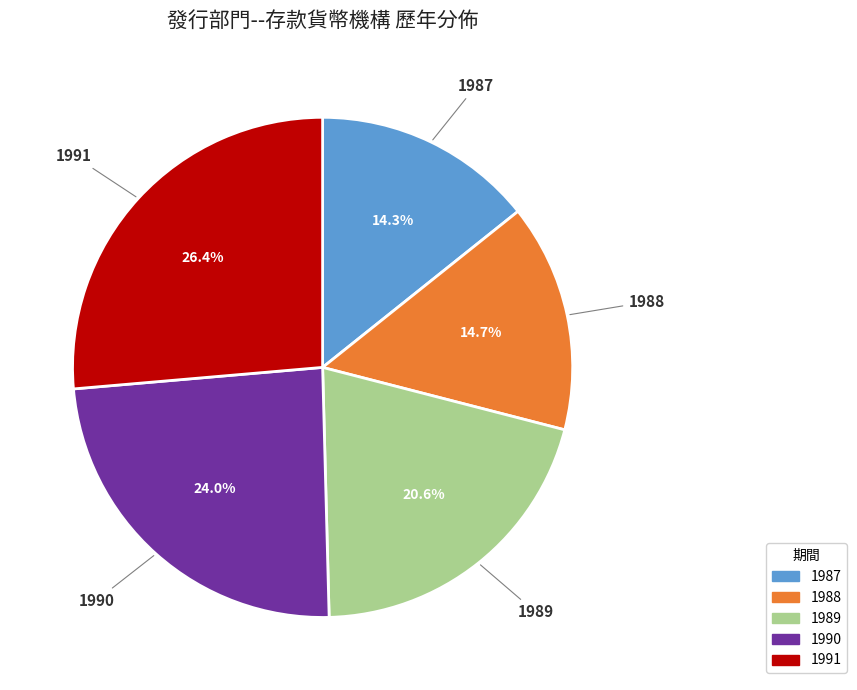

The 1989 slice represents 21% of the pie. True or false?

True